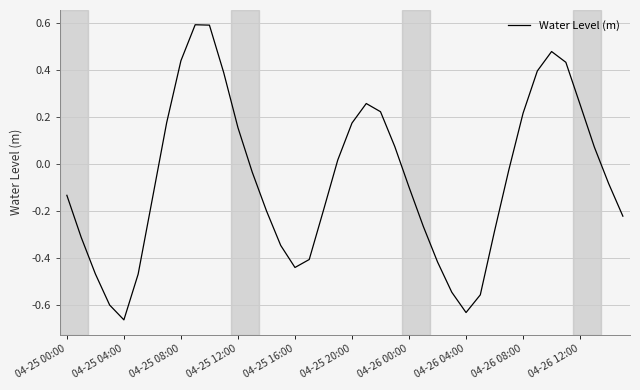

What is the greatest value displayed?

0.6